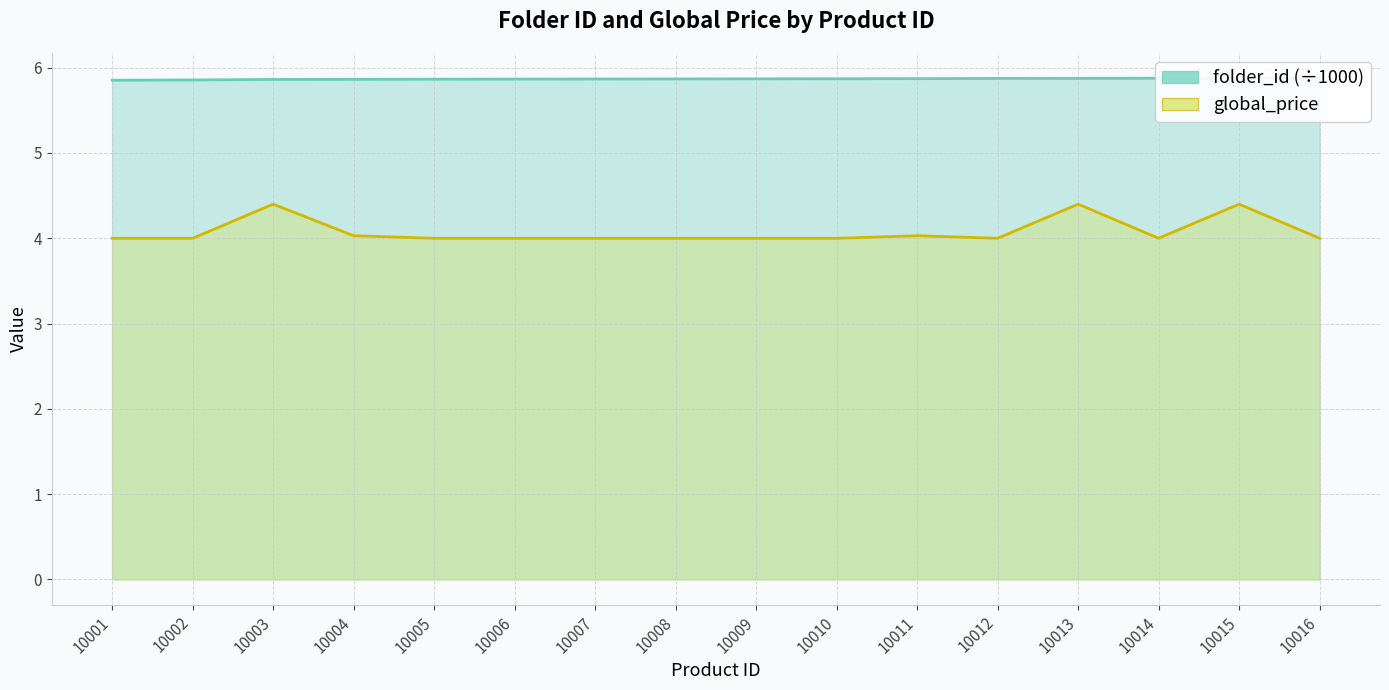

Does the chart have visible grid lines?

Yes